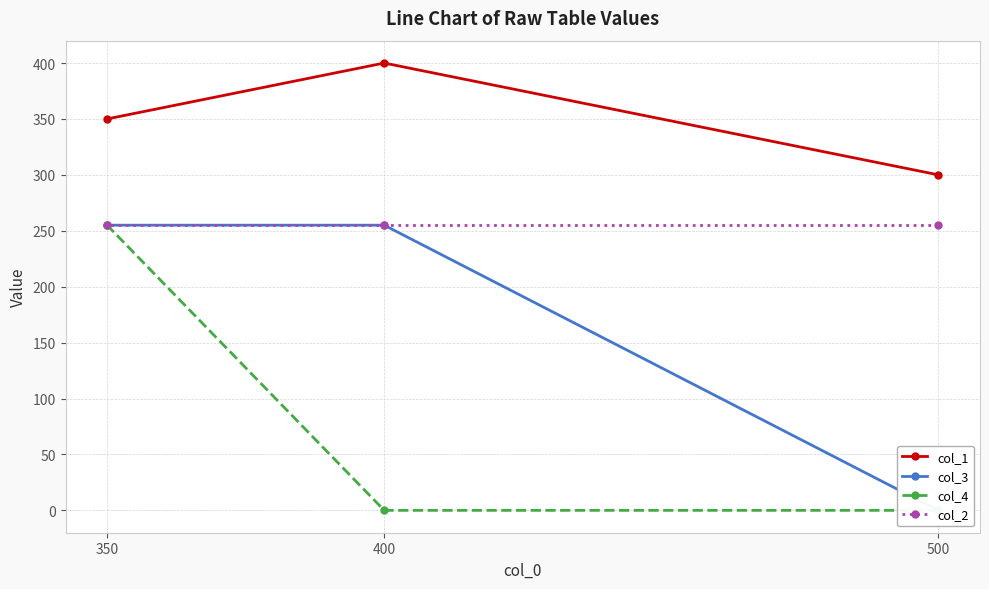

What is the difference between the second highest and minimum values in the col_3 series?

255